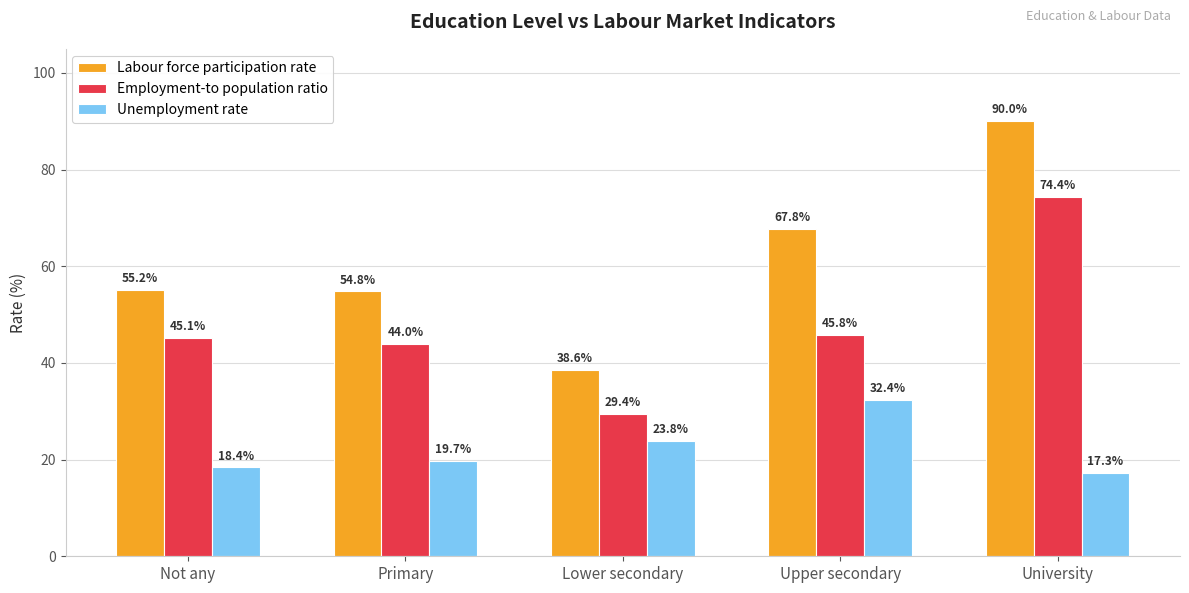

Between Primary and Lower secondary, which series saw the biggest shift?

Labour force participation rate